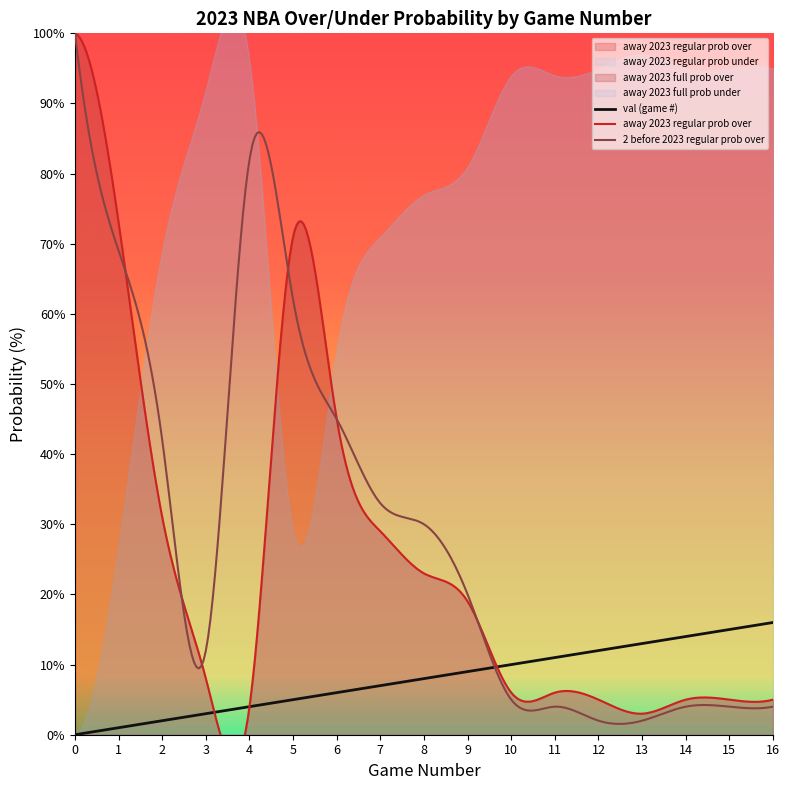

What is the sum of the away 2023 regular prob over values at 7 and 3?

37